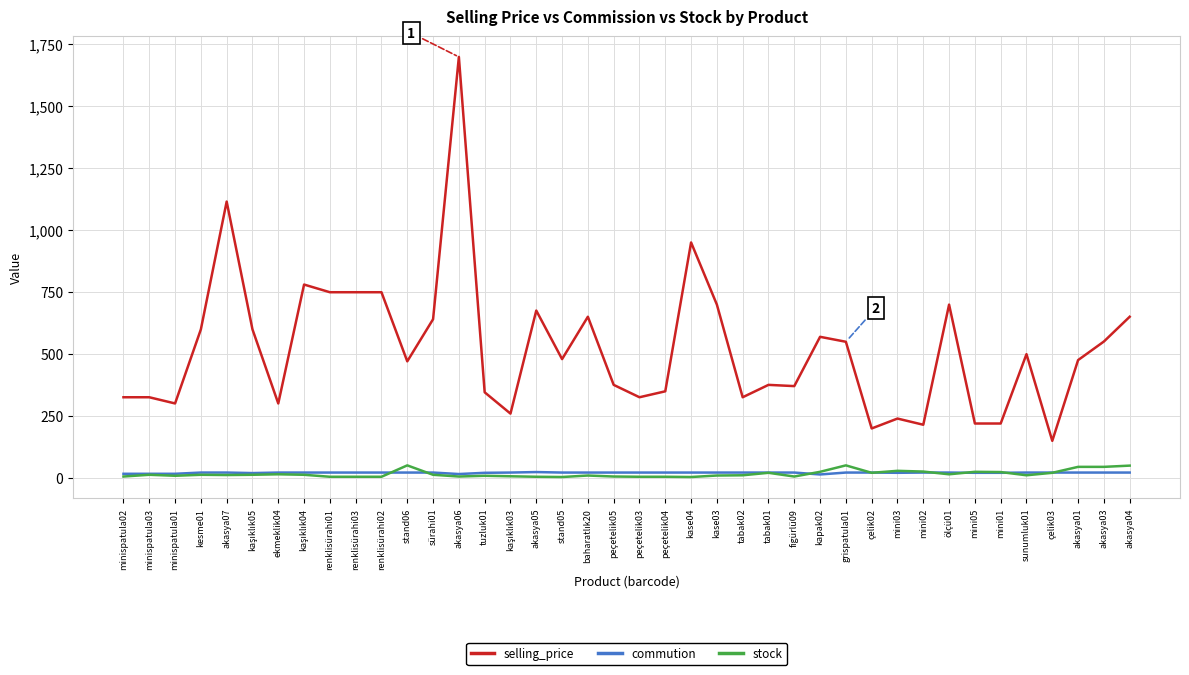

What are all the series names shown in the legend?

selling_price, commution, stock